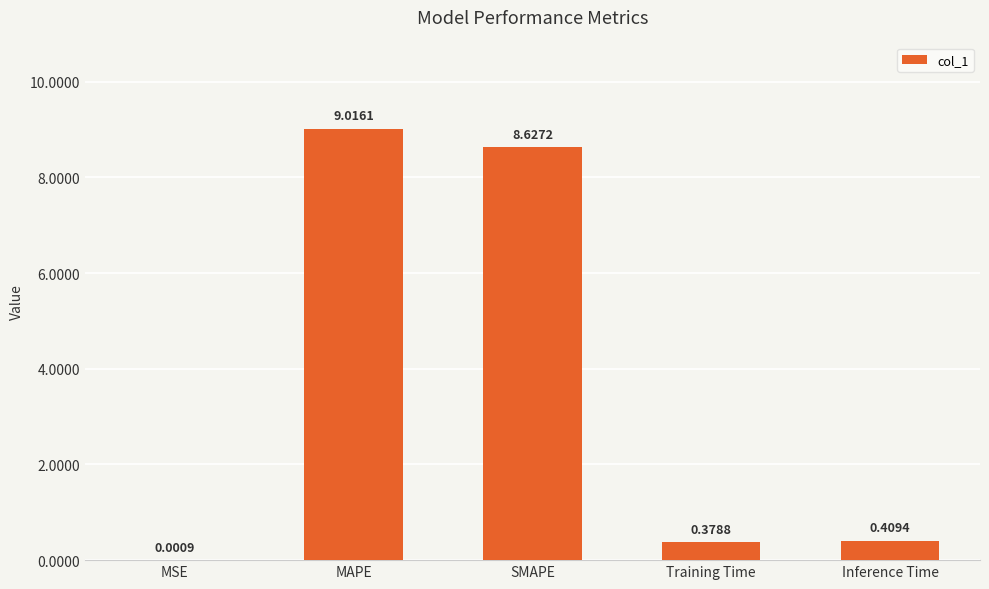

True or false: the data shows 5.1 at SMAPE.

False